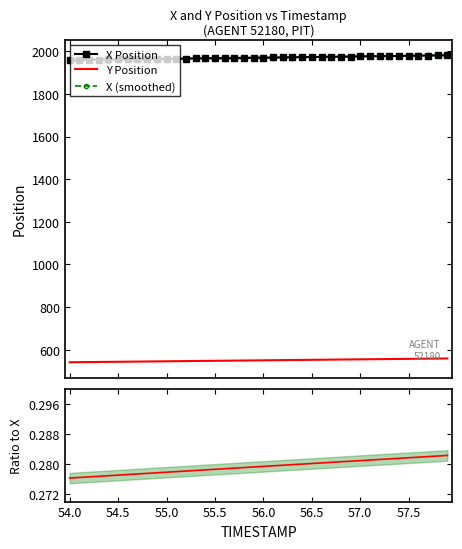

At how many categories does at least one series exceed 1859?

40